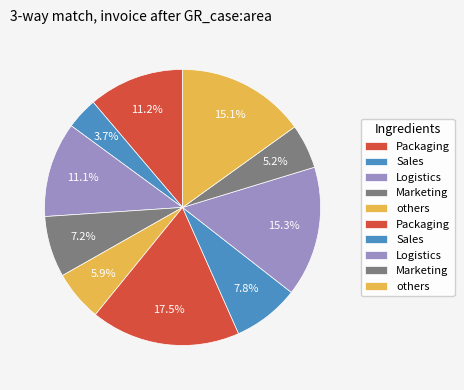

How many slices are in this pie chart?

10